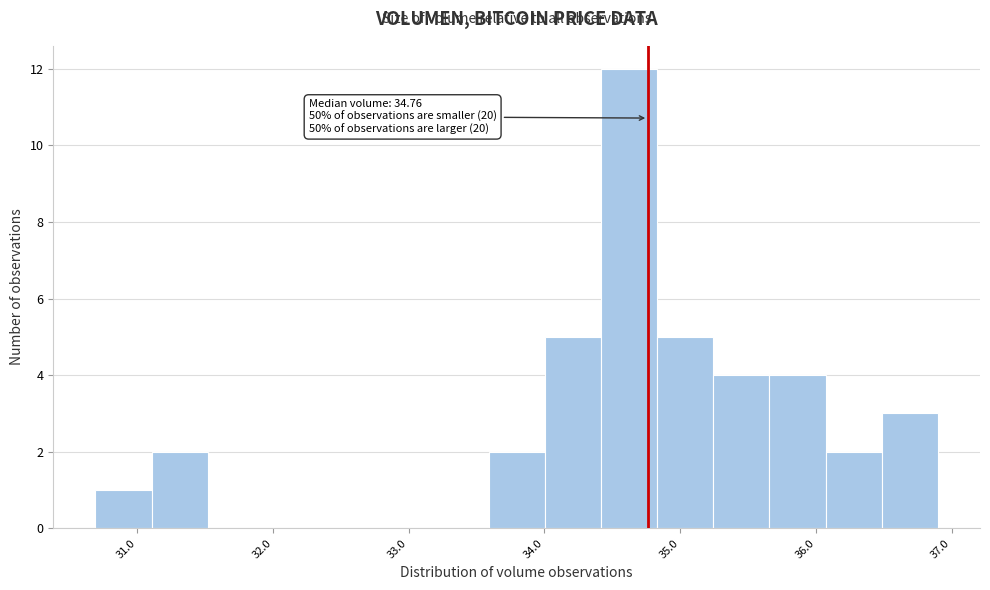

Which range on the x-axis has the tallest bar?

34.4 to 34.8